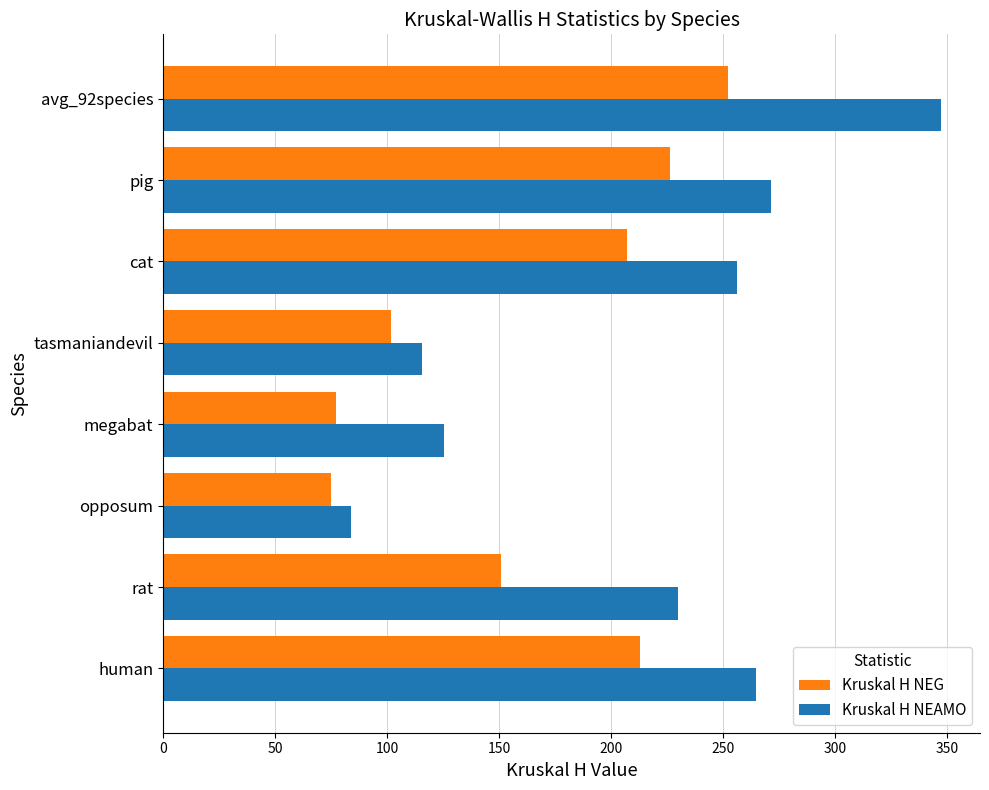

Which series has the largest total across all categories?

Kruskal H NEAMO